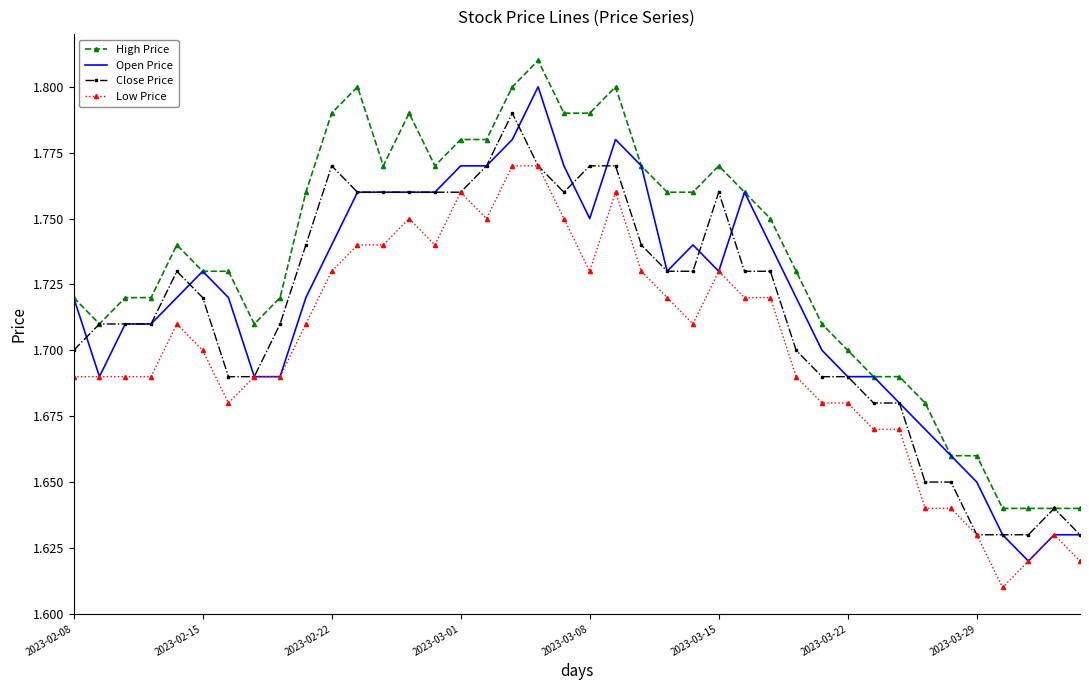

Which series has the largest total across all categories?

High Price